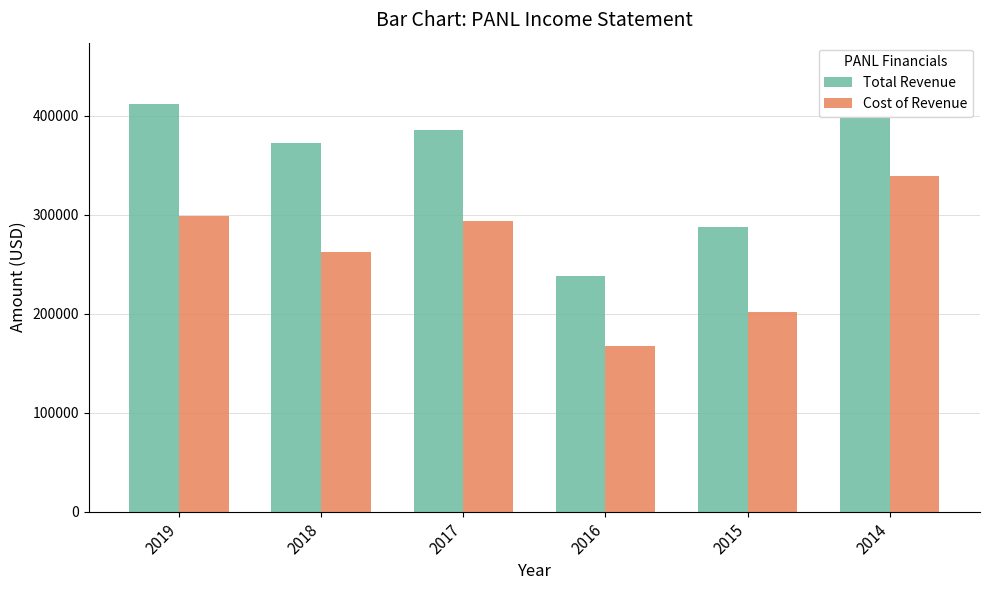

Reading left to right, extract all data points from this chart.

Total Revenue: 412200	373000	385900	238000	287300	398300
Cost of Revenue: 298400	262100	293400	167300	201600	339100